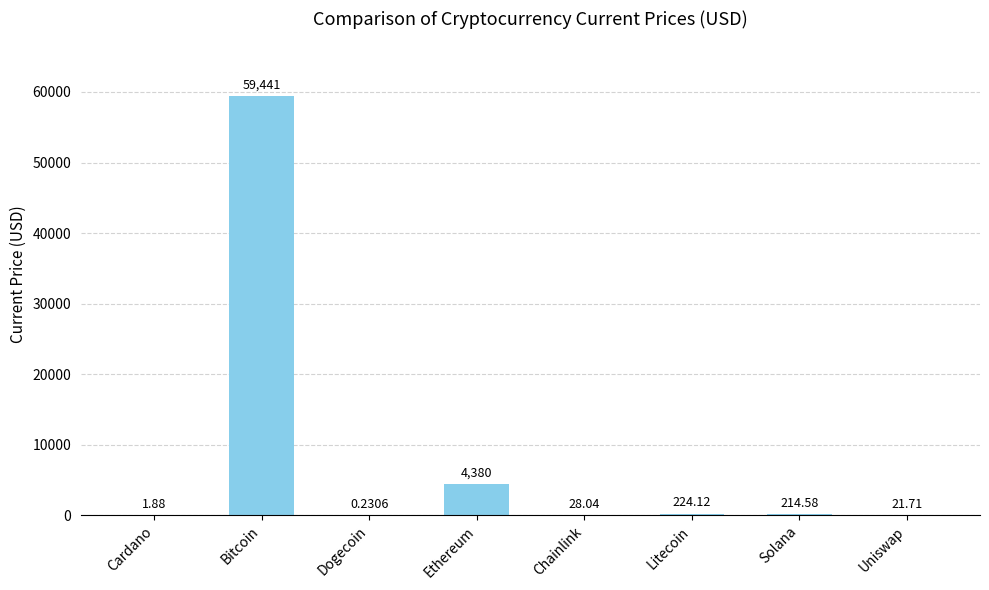

At which label is the value closest to 29720?

Ethereum